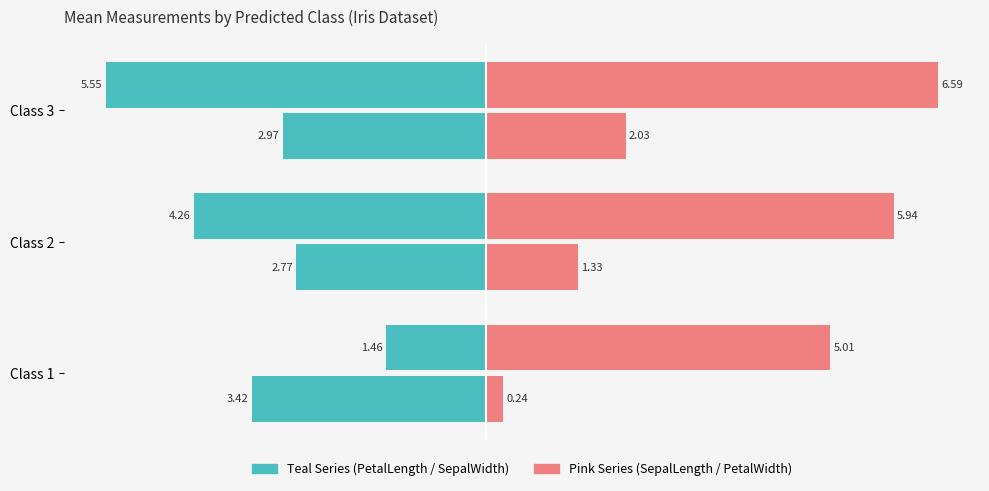

How many distinct data groups are displayed?

4